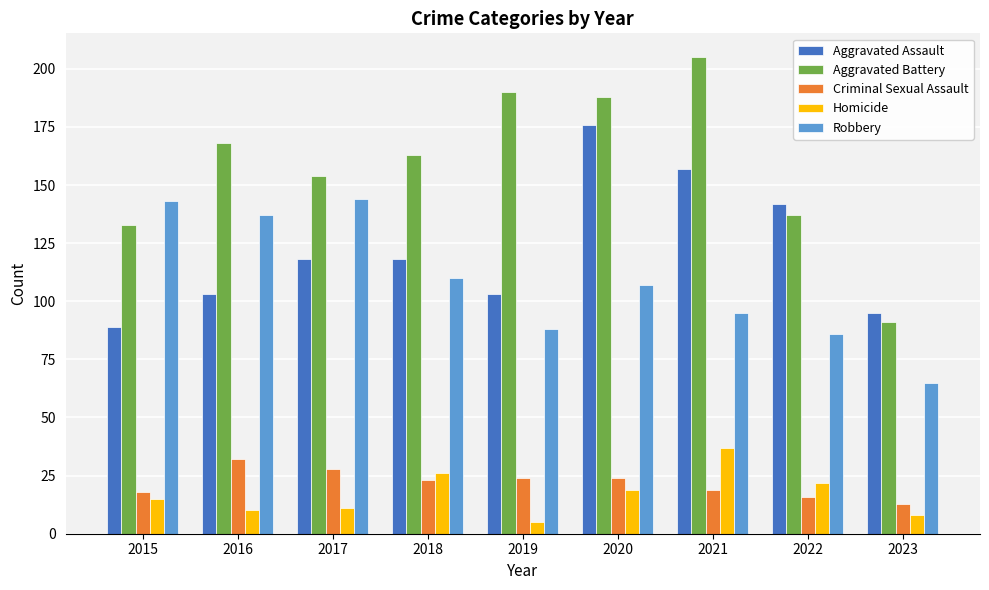

What is the spread (max minus min) of values at 2021?

186